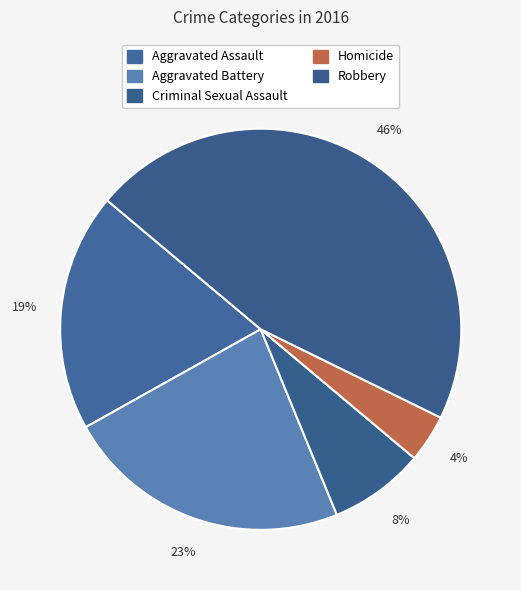

Between Homicide and Aggravated Assault, which is larger?

Aggravated Assault